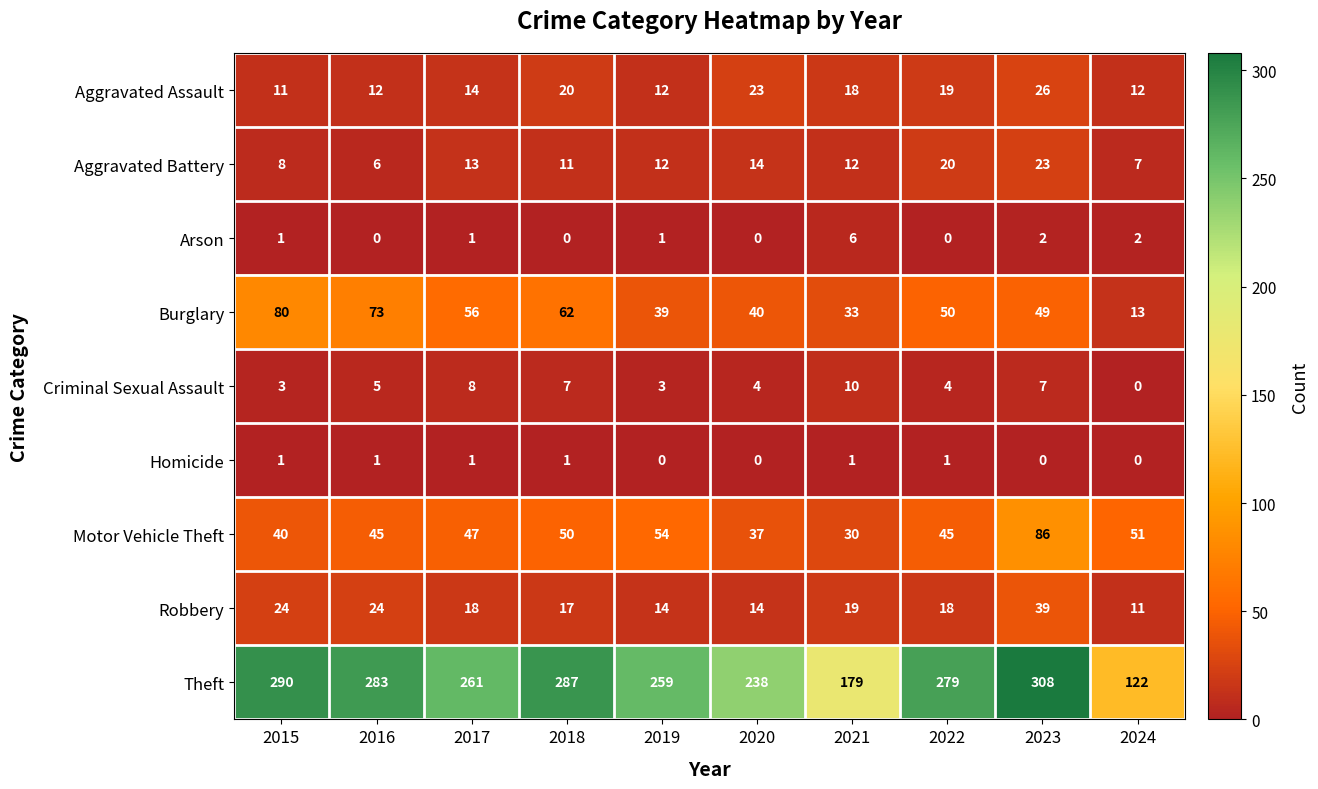

Rank the series by their maximum value, from highest to lowest.

Theft, Motor Vehicle Theft, Burglary, Robbery, Aggravated Assault, Aggravated Battery, Criminal Sexual Assault, Arson, Homicide